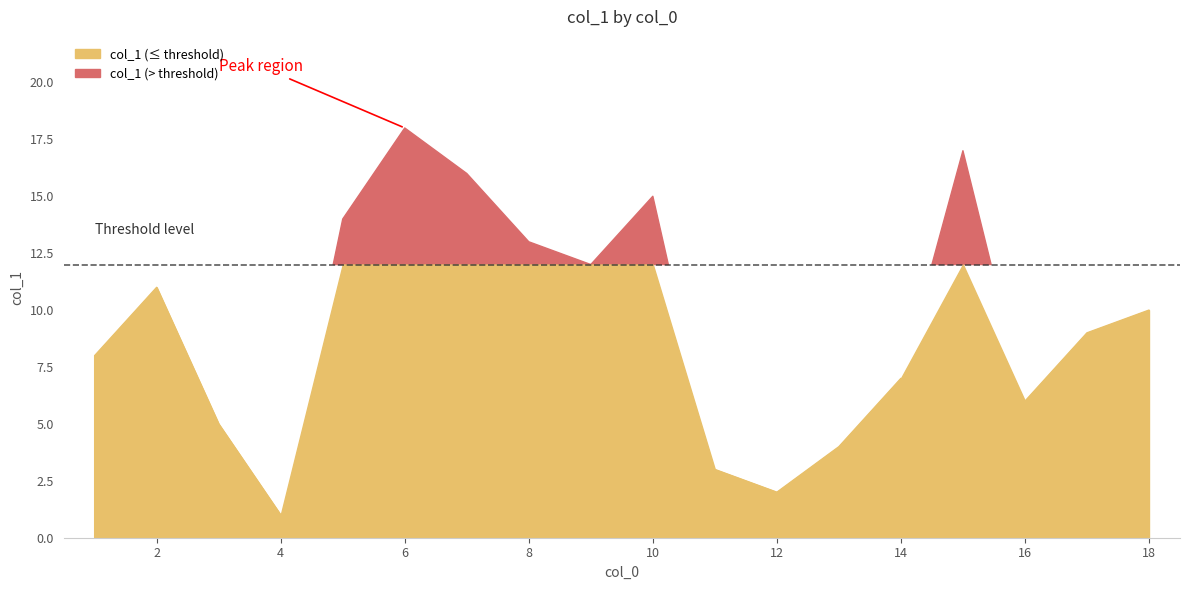

True or false: the data shows 17 at 15.

True